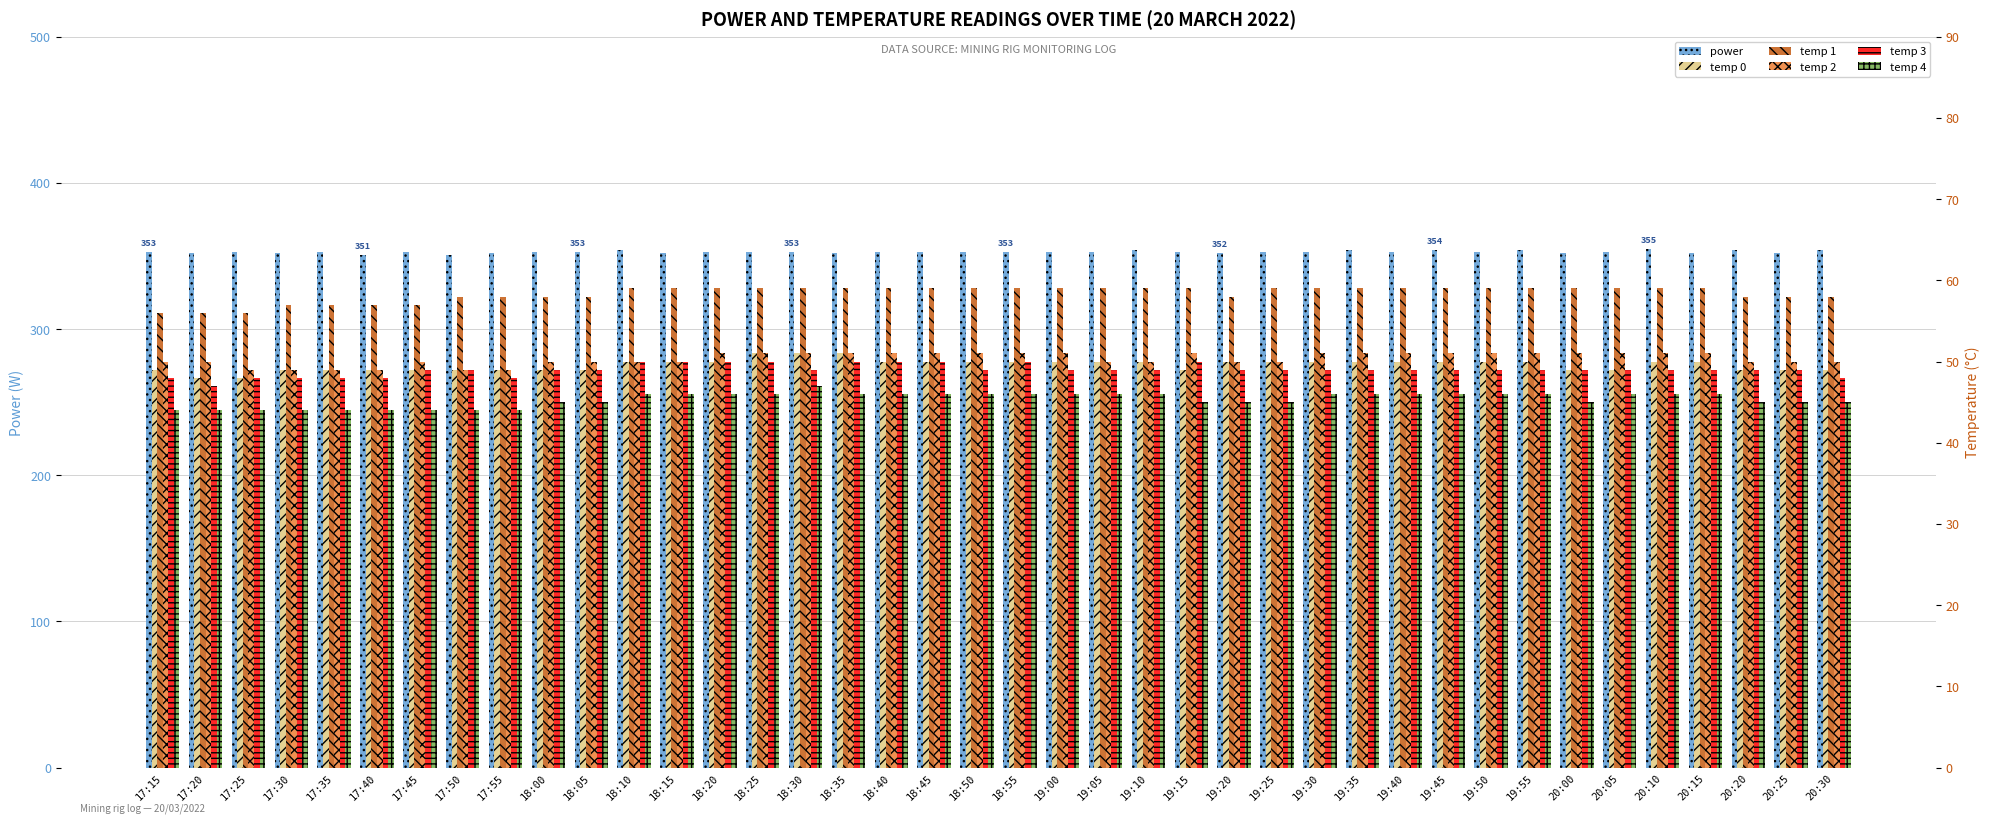

At which label is temp 3 closest to 48?

17:15